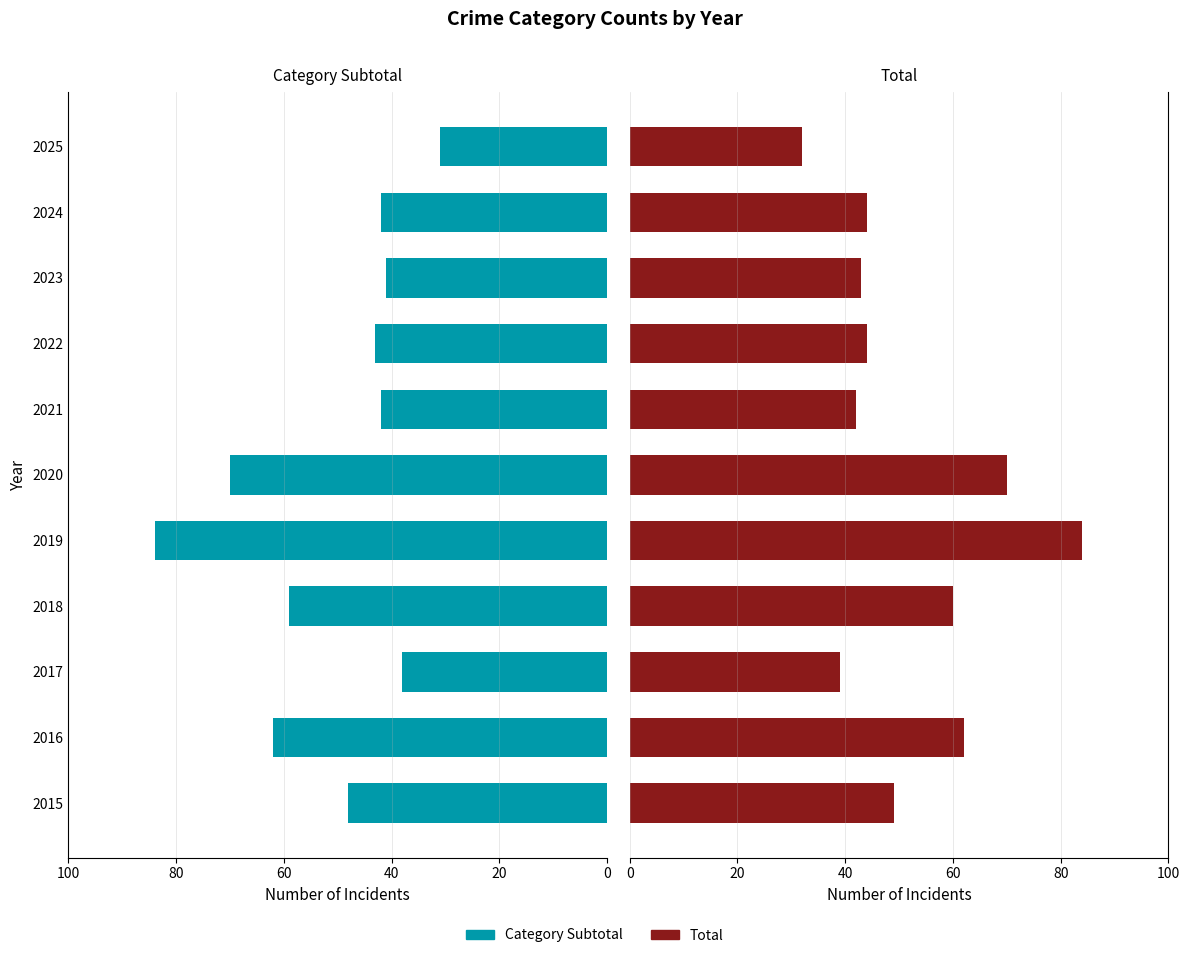

What is the difference between the second highest and minimum values in the Total series?

38